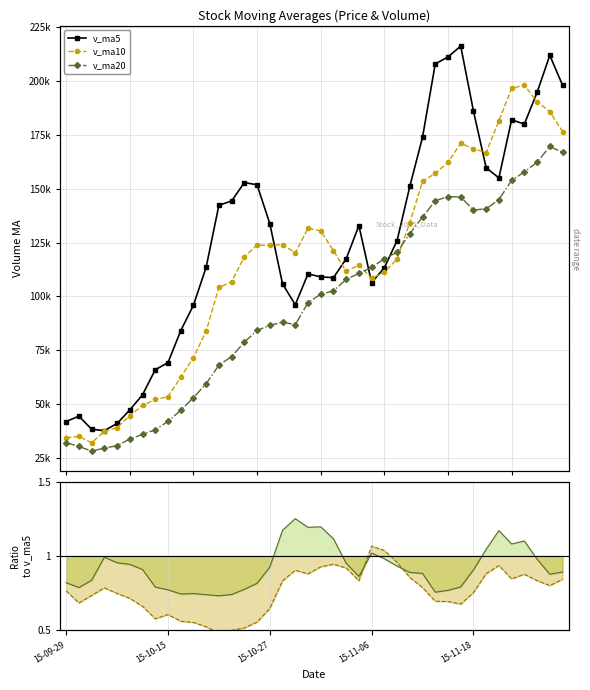

Is it true that v_ma10 ratio equals 1.2 at 15?

False